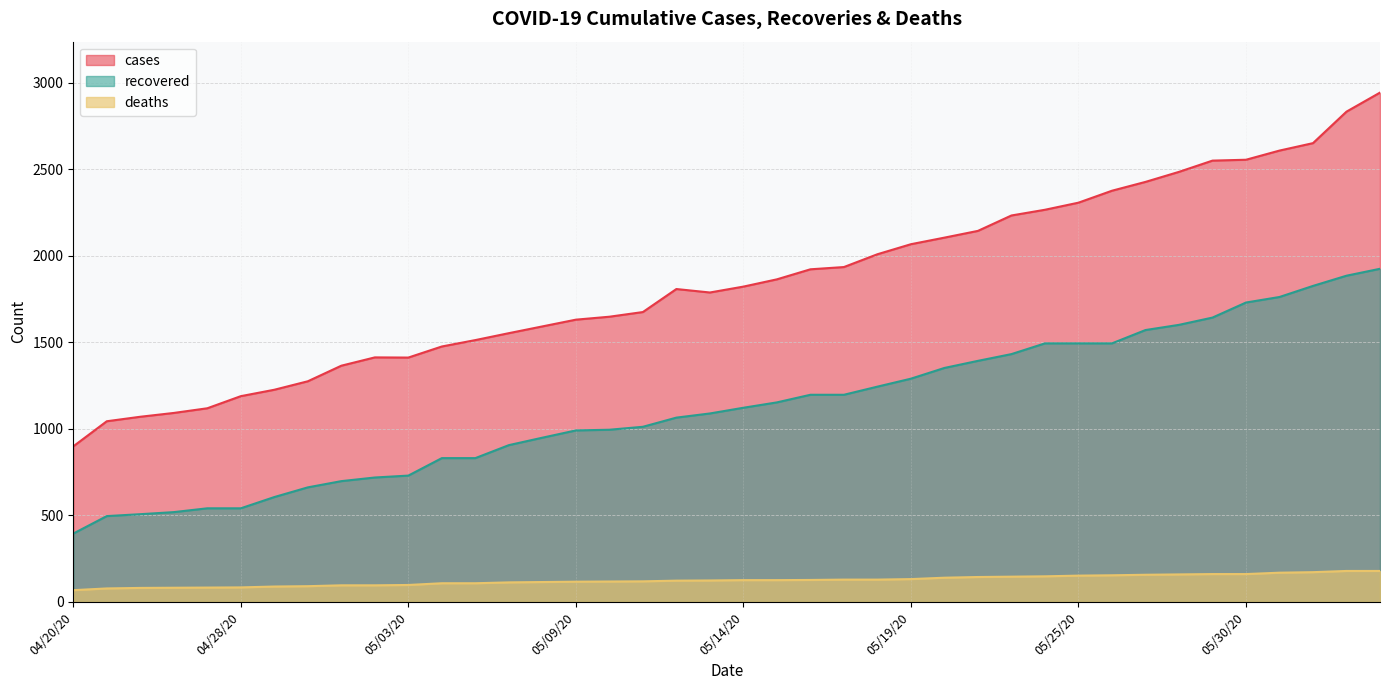

List the labels in order of cases value, largest first.

06/10/20, 06/09/20, 06/08/20, 06/02/20, 05/30/20, 05/29/20, 05/28/20, 05/27/20, 05/26/20, 05/25/20, 05/24/20, 05/22/20, 05/21/20, 05/20/20, 05/19/20, 05/18/20, 05/17/20, 05/16/20, 05/15/20, 05/14/20, 05/12/20, 05/13/20, 05/11/20, 05/10/20, 05/09/20, 05/08/20, 05/07/20, 05/06/20, 05/05/20, 05/02/20, 05/03/20, 05/01/20, 04/30/20, 04/29/20, 04/28/20, 04/27/20, 04/26/20, 04/25/20, 04/24/20, 04/20/20